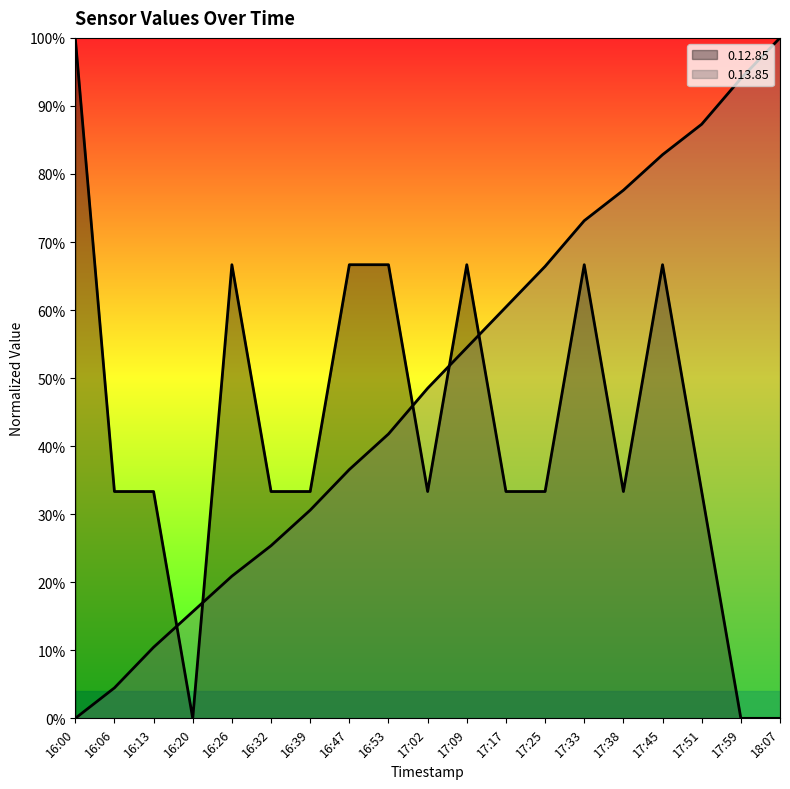

What is the total value across all series at 16:53?

108.5